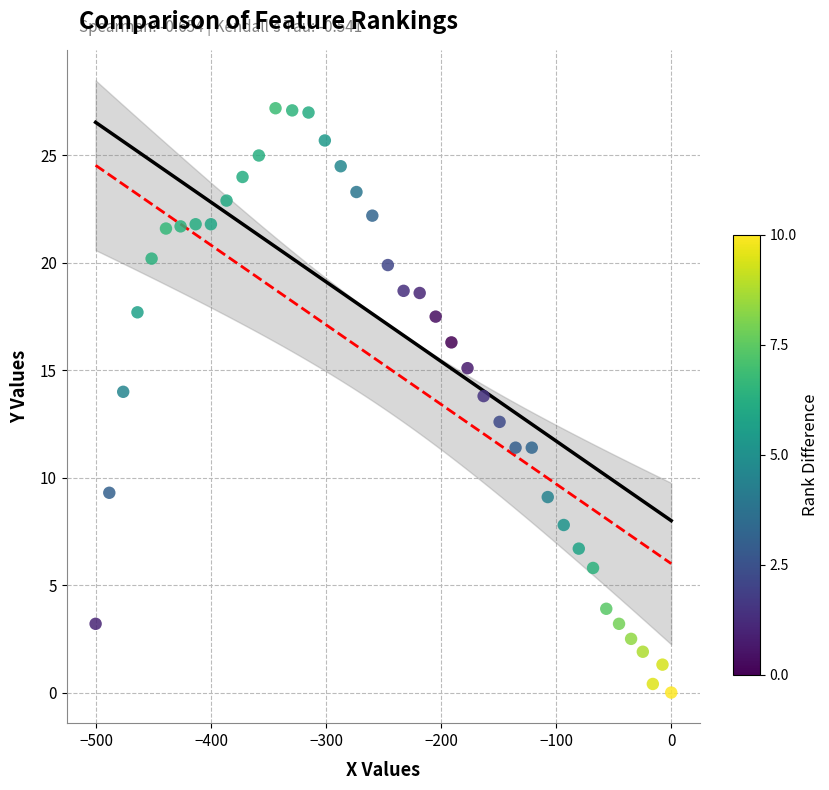

What is the range of X values (max minus min)?

500.7